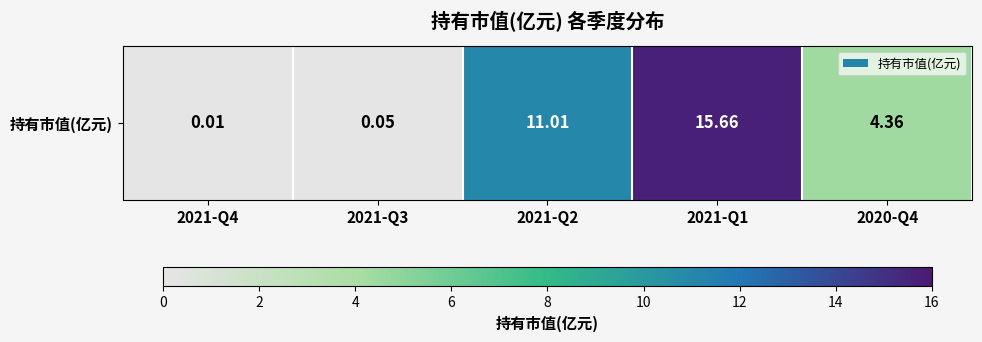

List the labels in order of value, smallest first.

2021-Q4, 2021-Q3, 2020-Q4, 2021-Q2, 2021-Q1